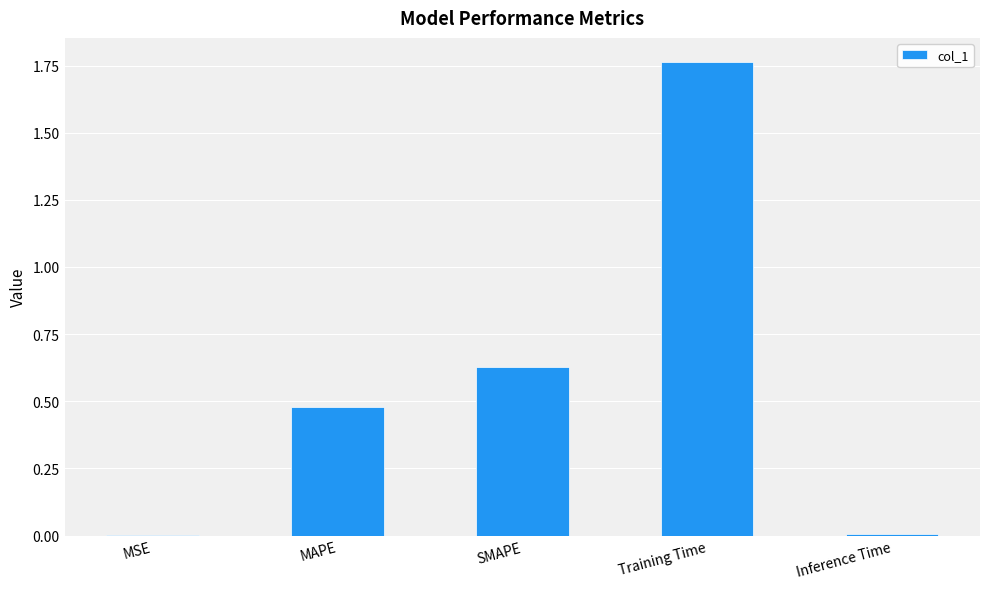

Which has a higher value, Training Time or MSE?

Training Time